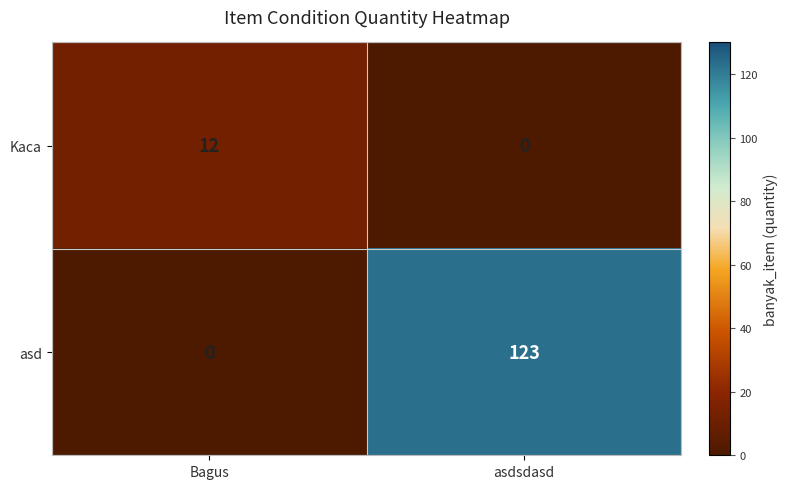

How many series are shown in this chart?

2